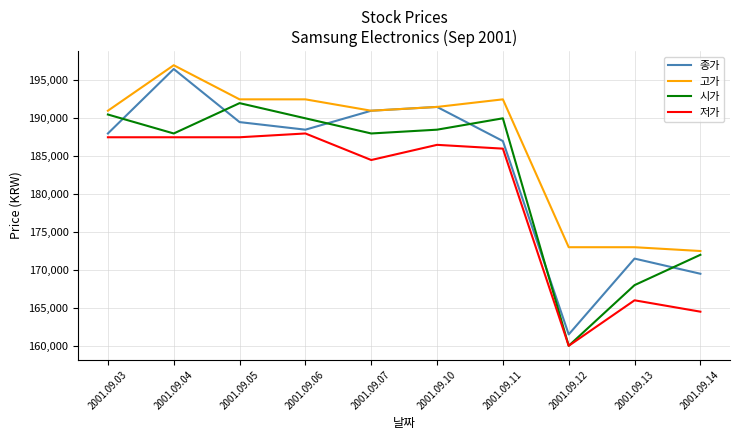

The value of 고가 at 2001.09.10 is 92447. True or false?

False